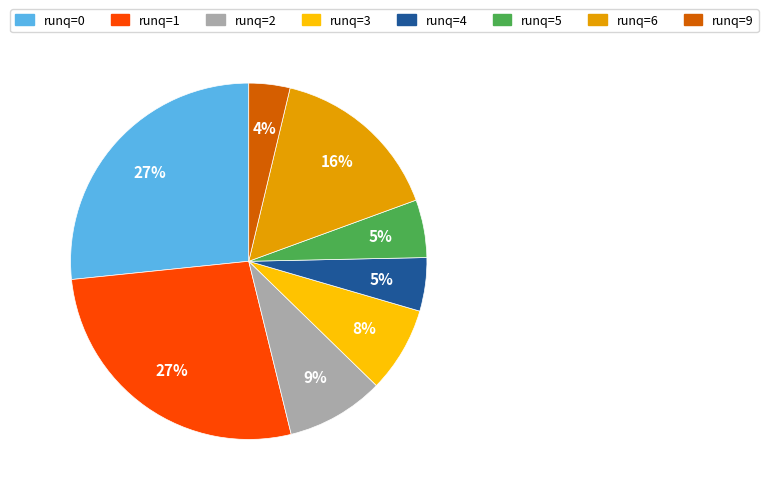

To the nearest percent, what is the average slice percentage?

12%